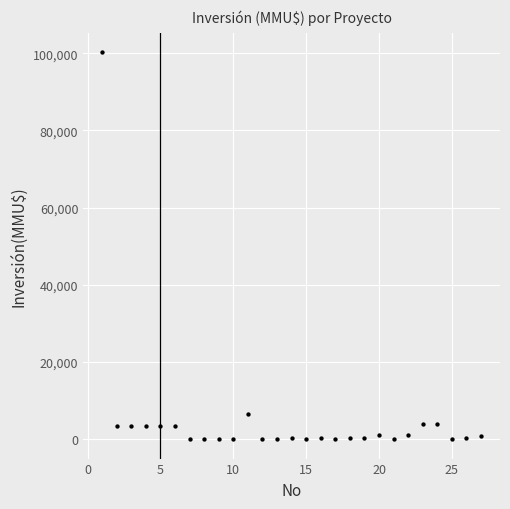

What Y value in the scatter plot is closest to 50160?

6500